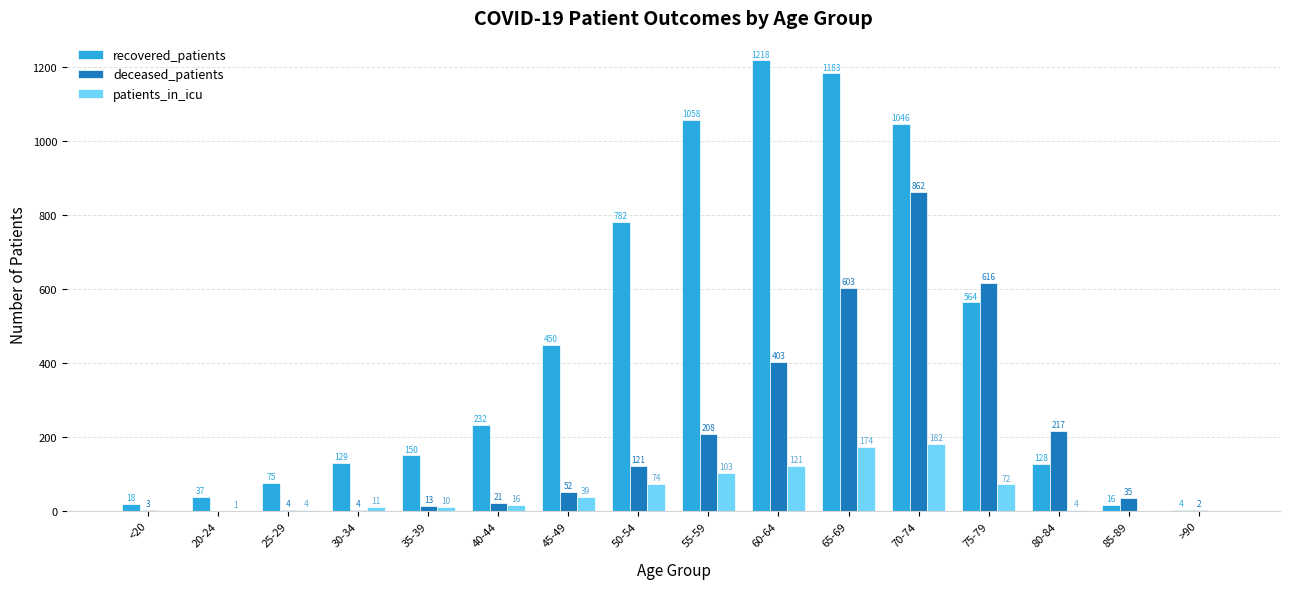

What value does the recovered_patients series have at 20-24?

37